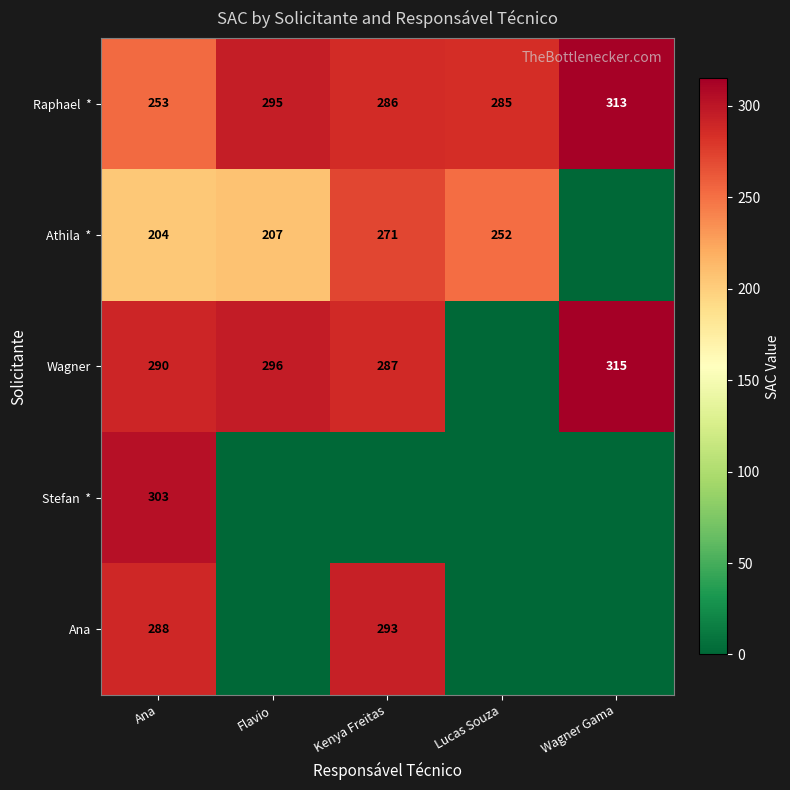

True or false: Wagner has a value of 287 at Kenya Freitas.

True